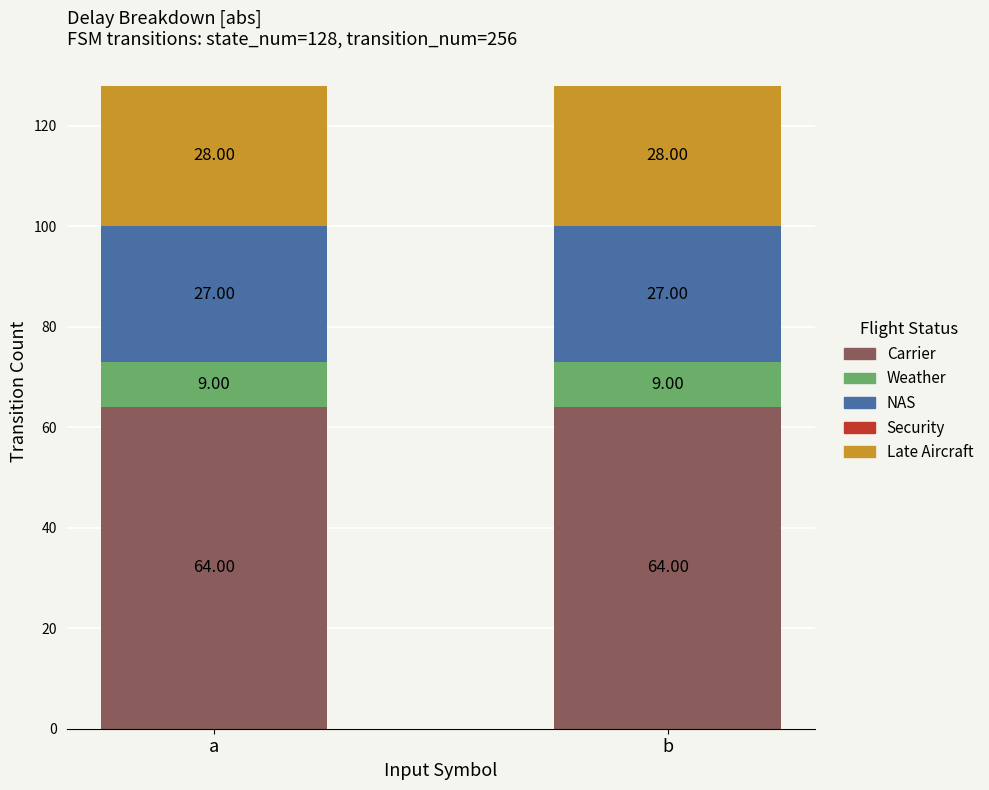

What is the average value of the Carrier series?

64